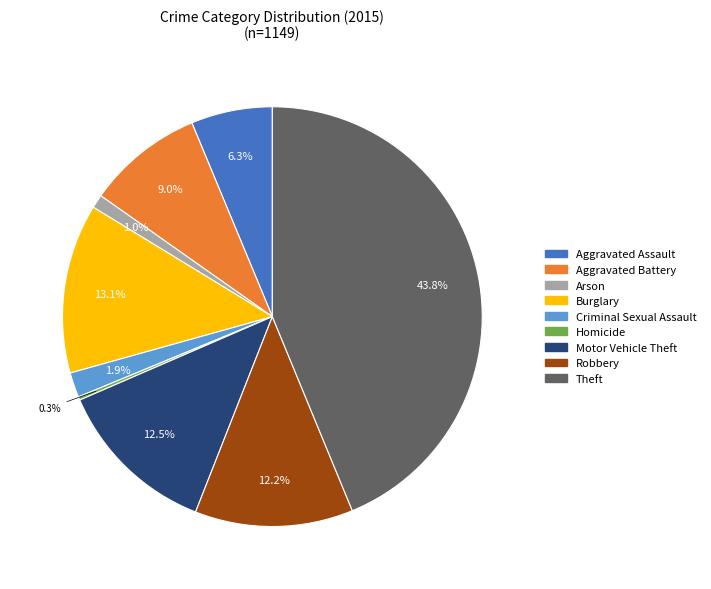

What percentage is the Arson slice, to the nearest percent?

1%